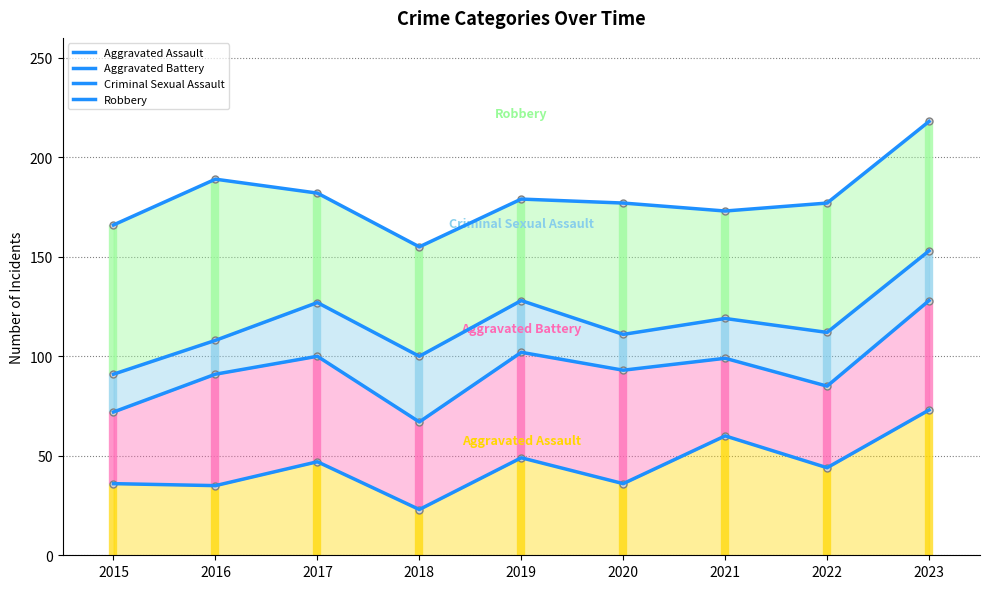

What are all the series names shown in the legend?

Aggravated Assault, Aggravated Battery, Criminal Sexual Assault, Robbery